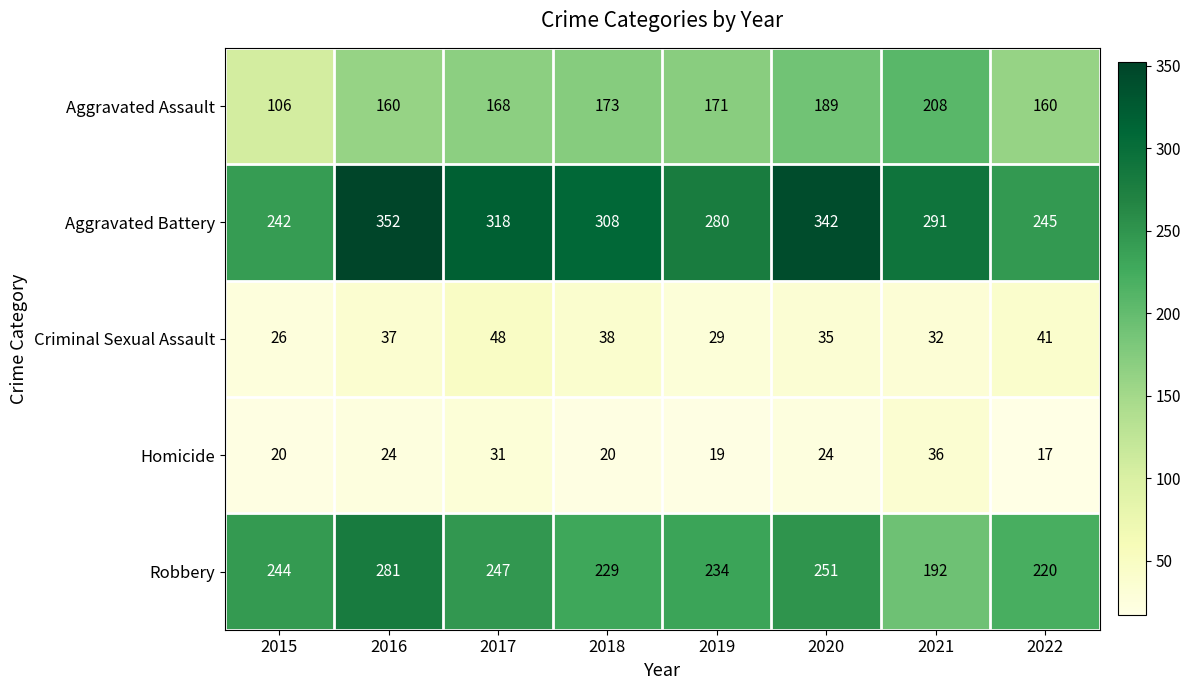

The value of Aggravated Assault at 2018 is 46. True or false?

False